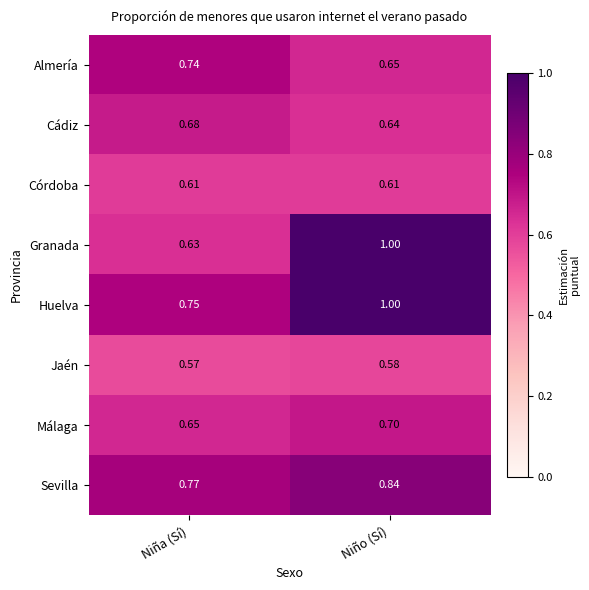

Which category has the highest value across all series?

Niño (Sí)